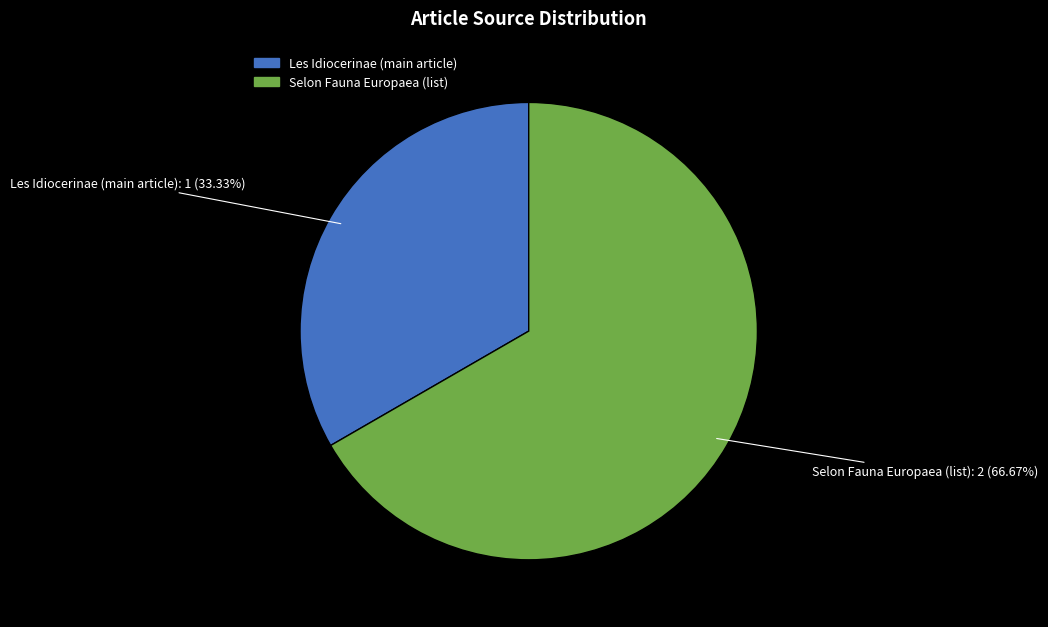

Is there any slice that represents more than half of the pie?

Yes